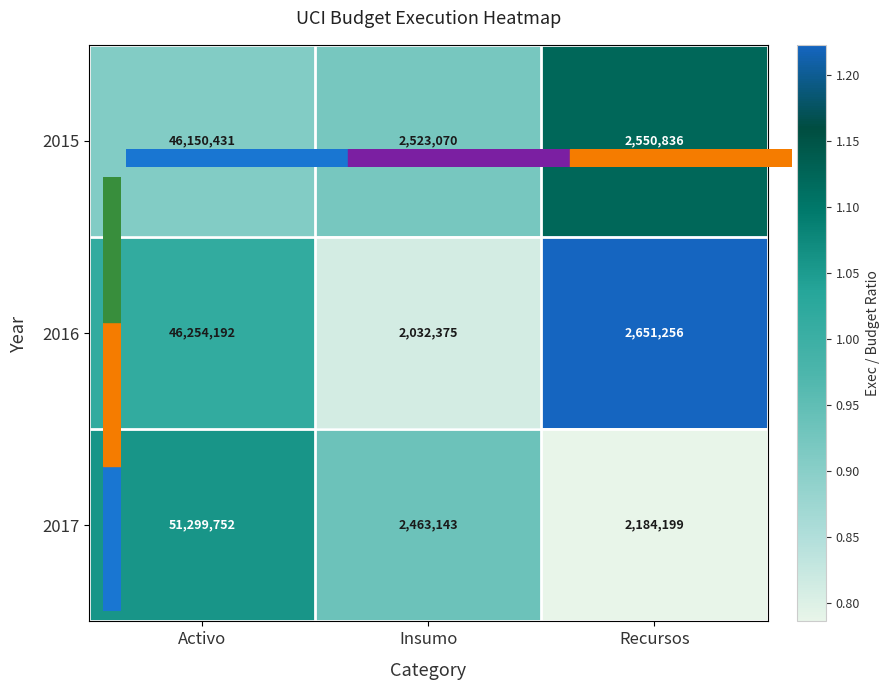

Is it true that 2015 equals 46150431 at Activo?

True